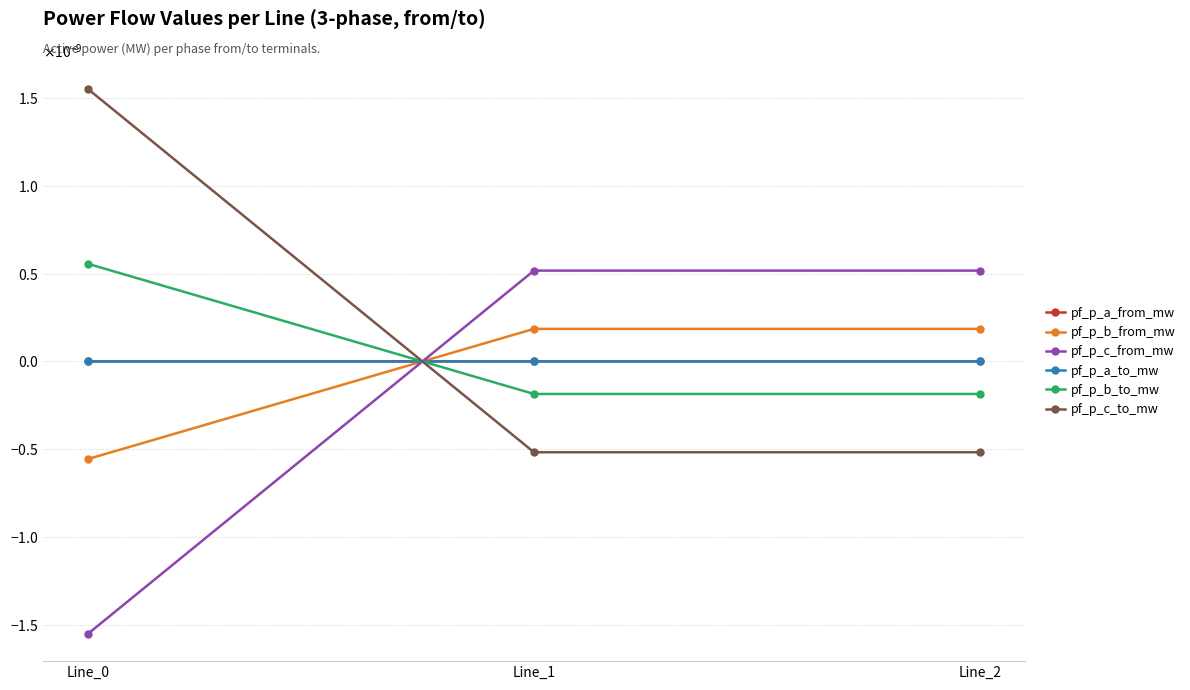

Is this an area chart (filled region under the line)?

No